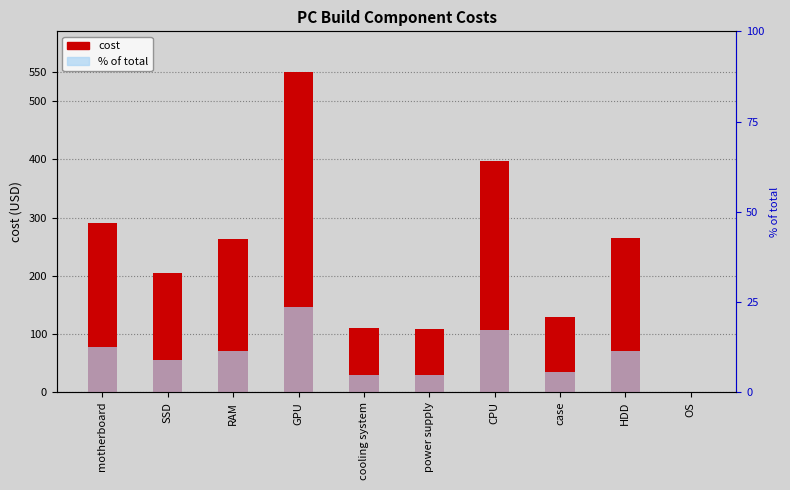

List the series in order of their peak value, lowest first.

% of total, cost